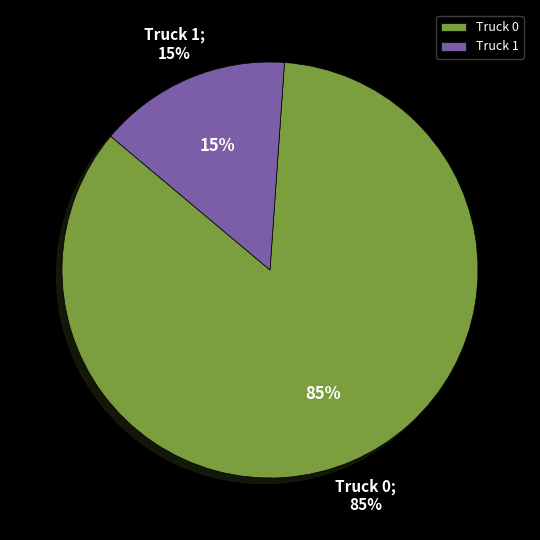

Does Truck 0 represent more than half of the total?

Yes